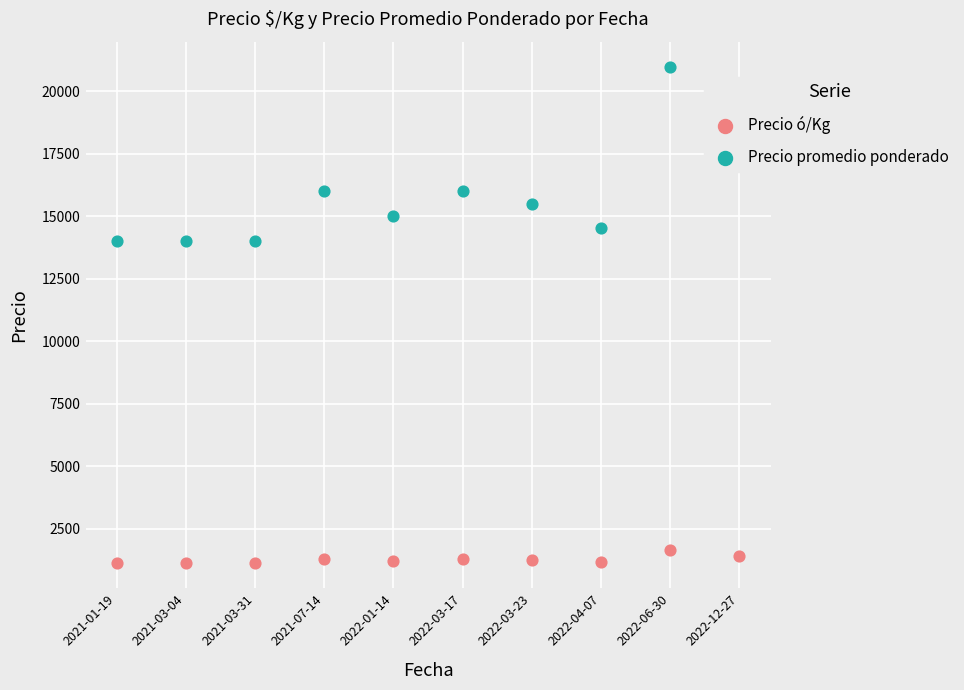

Is the value of Precio ó/Kg at 2021-01-19 greater than the value of Precio promedio ponderado at 2022-06-30?

No